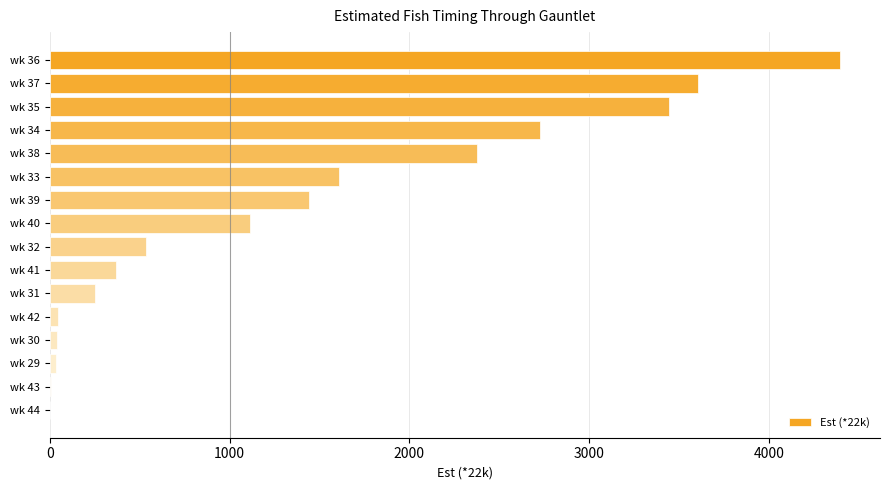

What is the sum of the values at wk 35 and wk 31?

3695.0